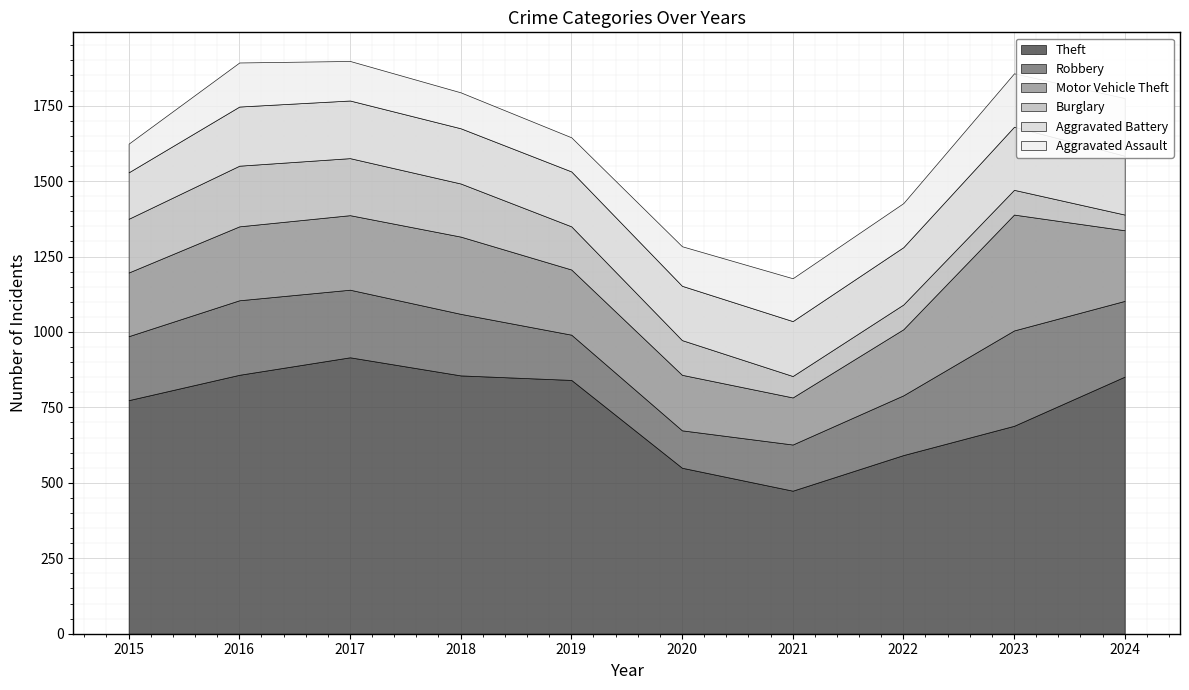

At which label is Burglary closest to 126?

2020